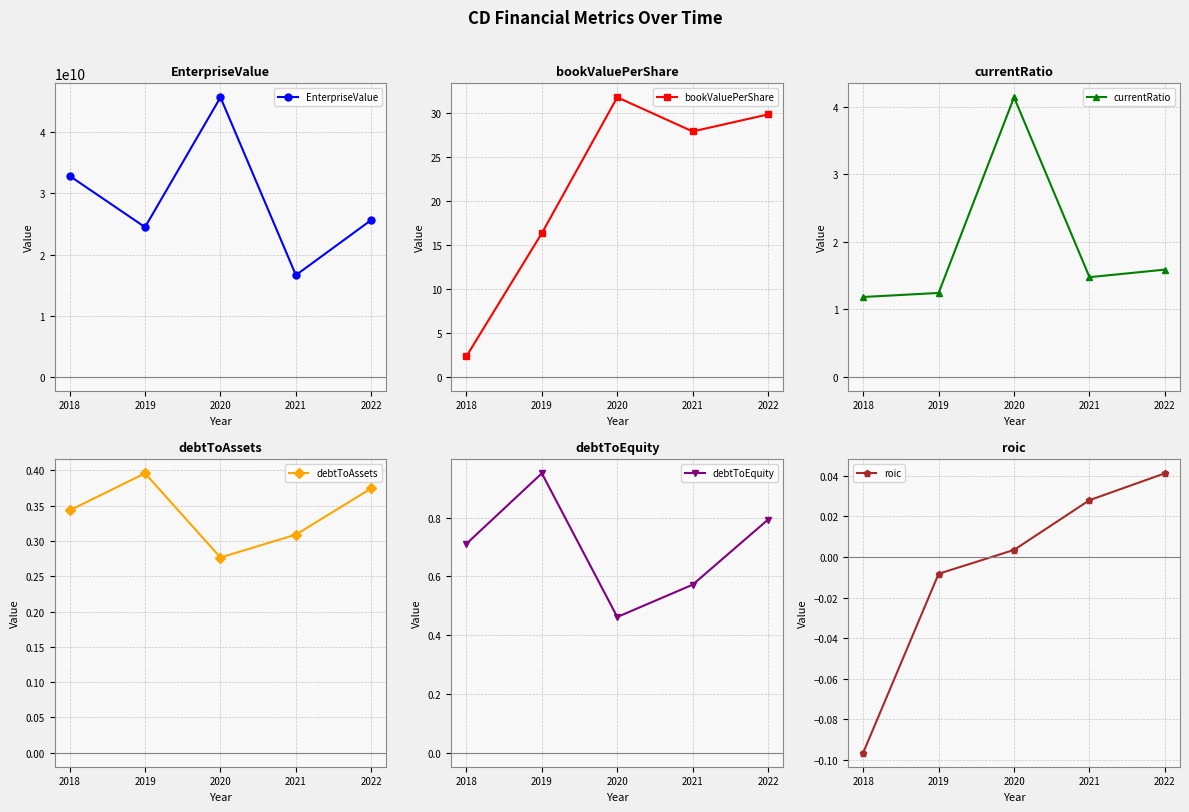

How many interior local valleys does the EnterpriseValue series have?

2